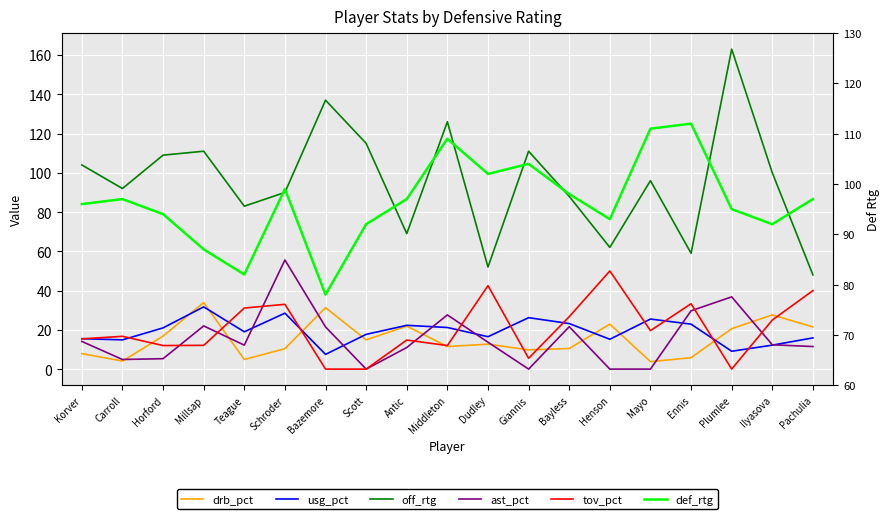

Which series has the widest spread of values?

off_rtg